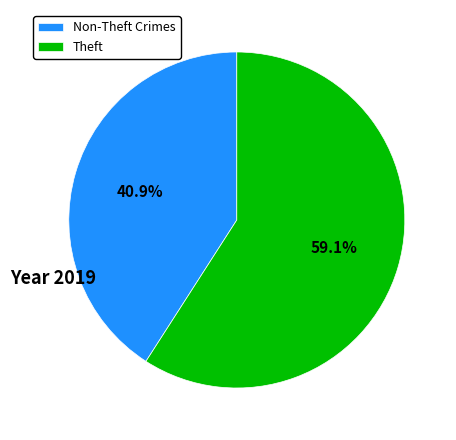

To the nearest percent, what is the average slice percentage?

50%